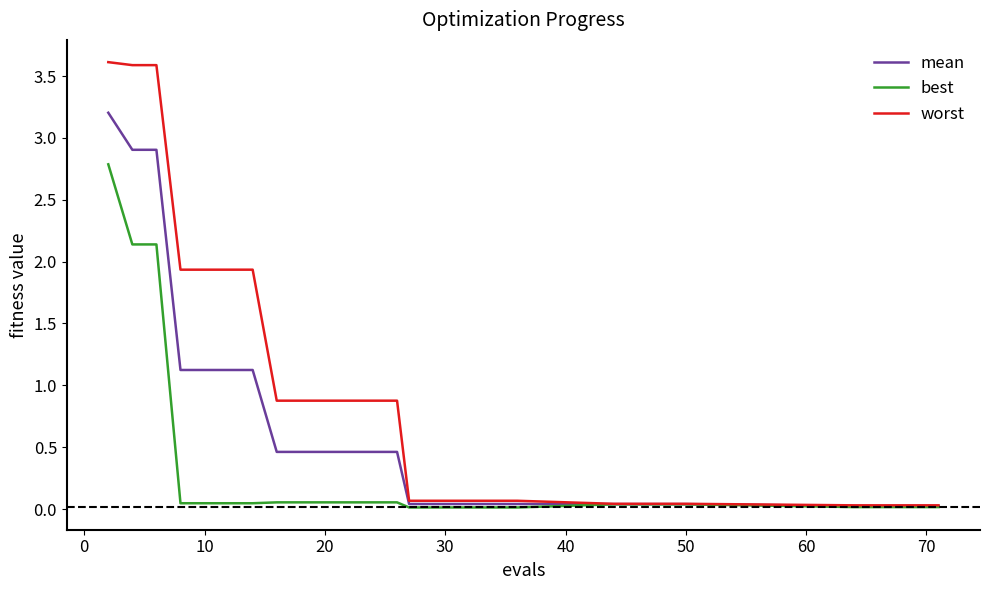

Which series has the widest spread of values?

worst